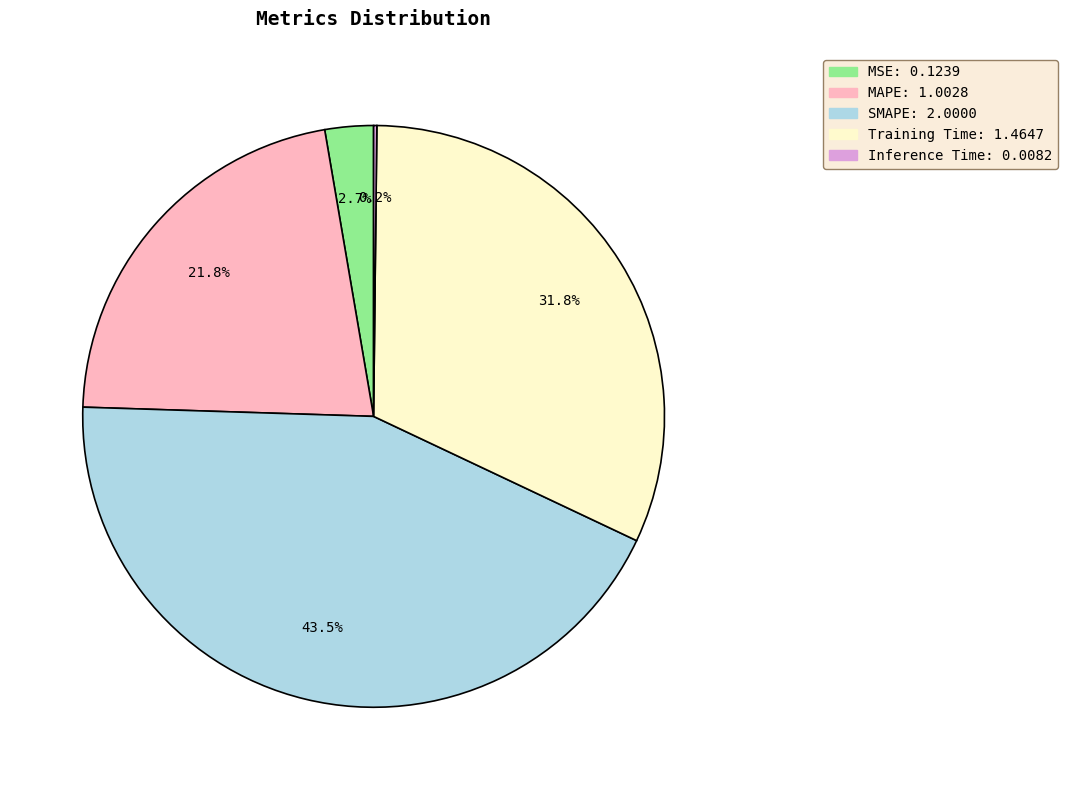

Combined, what portion of the pie is Training Time and SMAPE?

75.3%